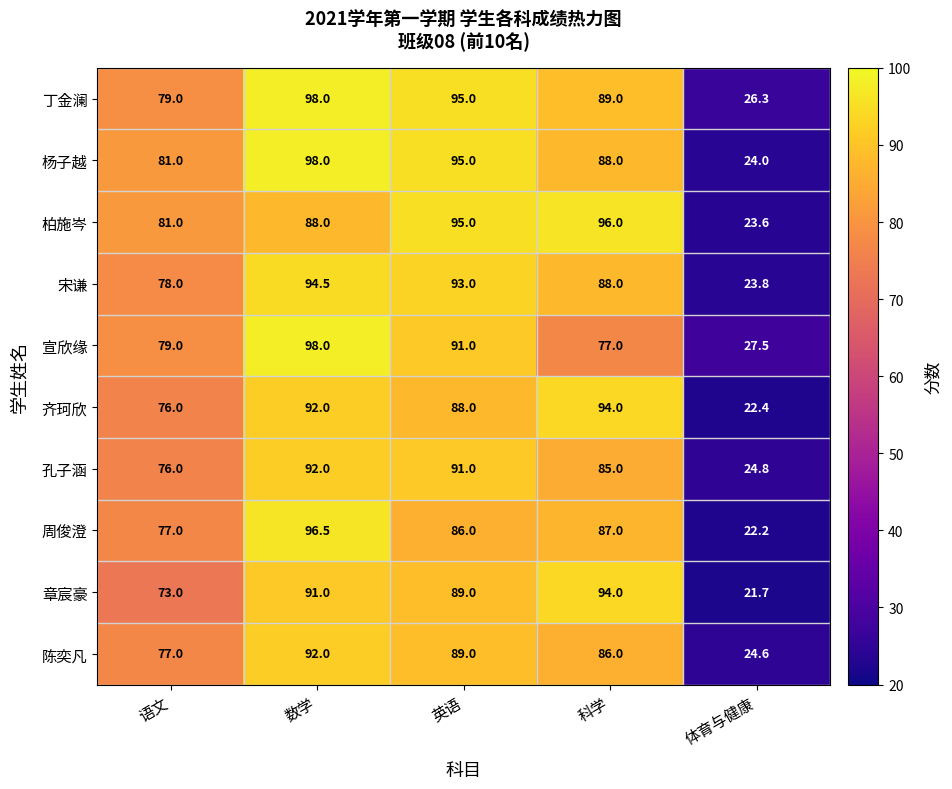

What is the difference between the 周俊澄 values at 语文 and 英语?

9.0